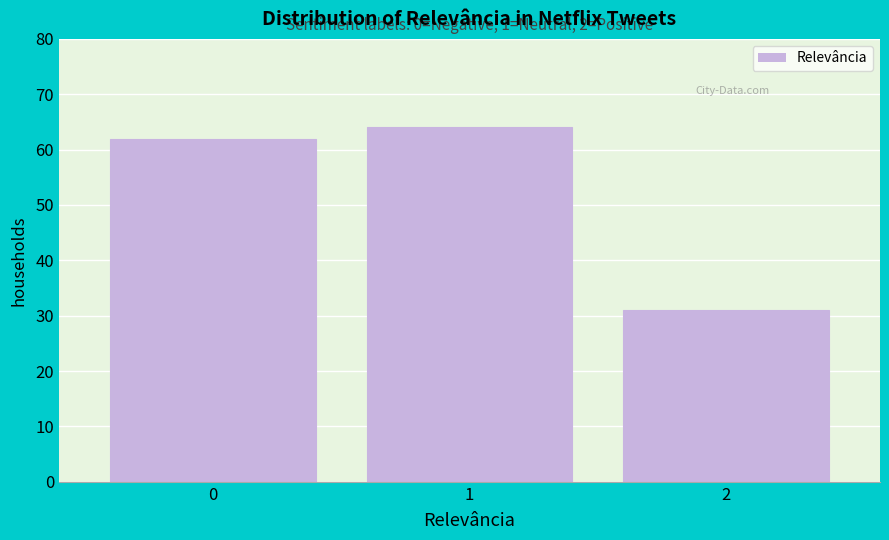

Reading left to right, extract all data points from this chart.

62	64	31